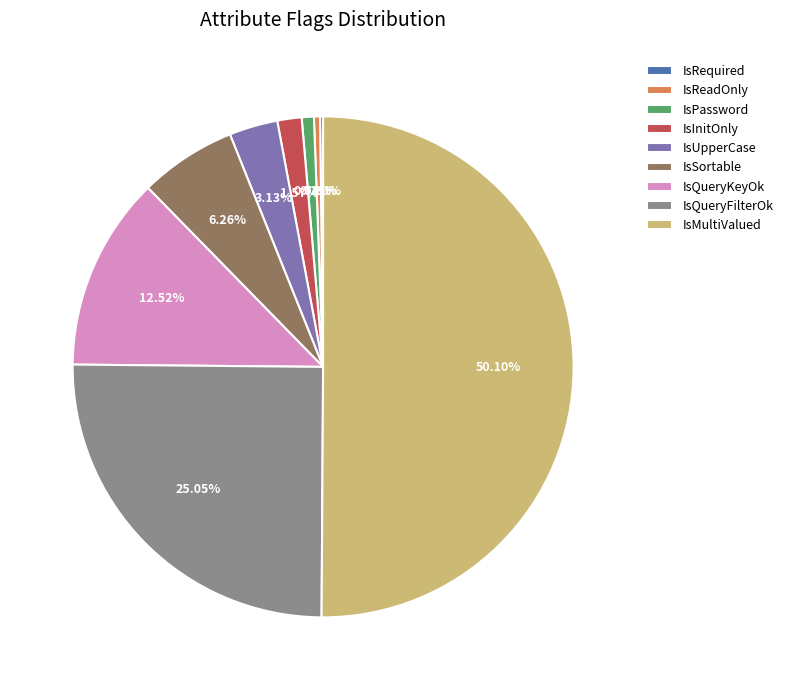

Approximately how many times larger is the value at IsPassword compared to IsReadOnly?

2.0